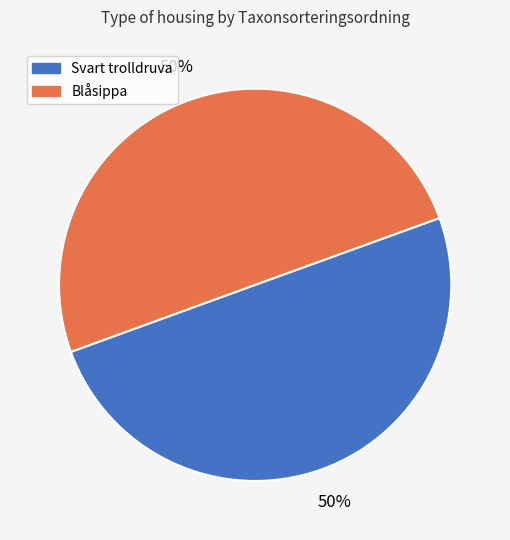

Count the number of slices in the pie.

2